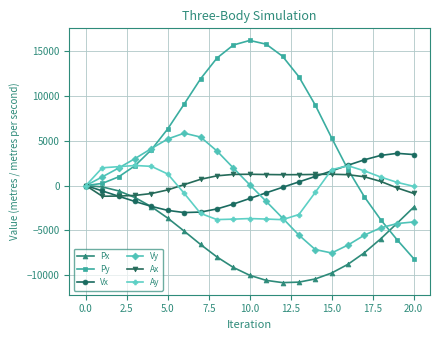

What are all the series names shown in the legend?

Px, Py, Vx, Vy, Ax, Ay